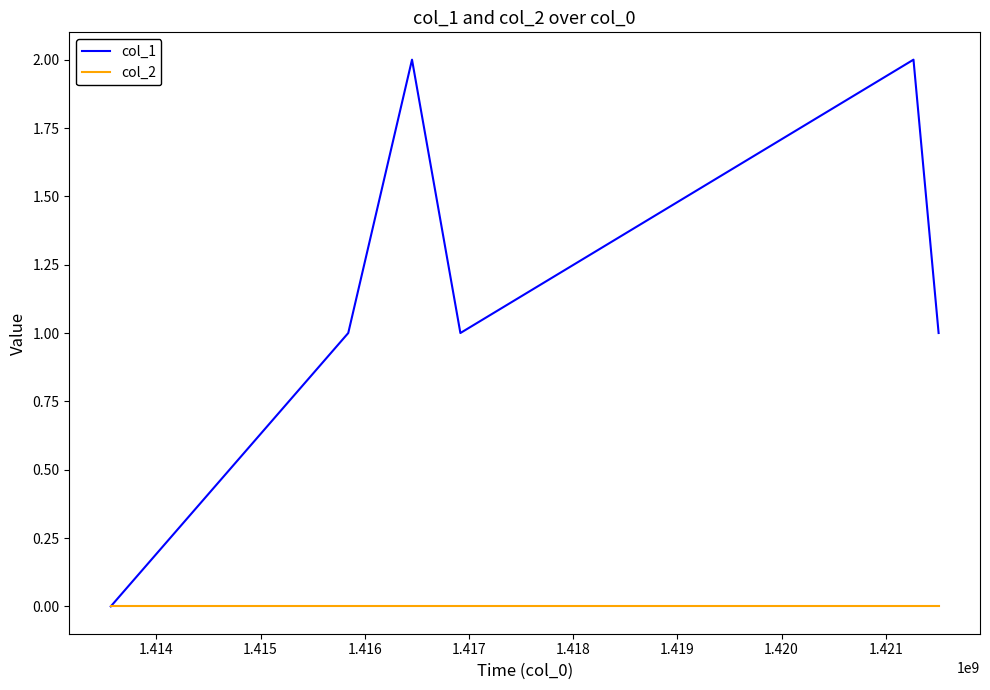

What are all the series names shown in the legend?

col_1, col_2